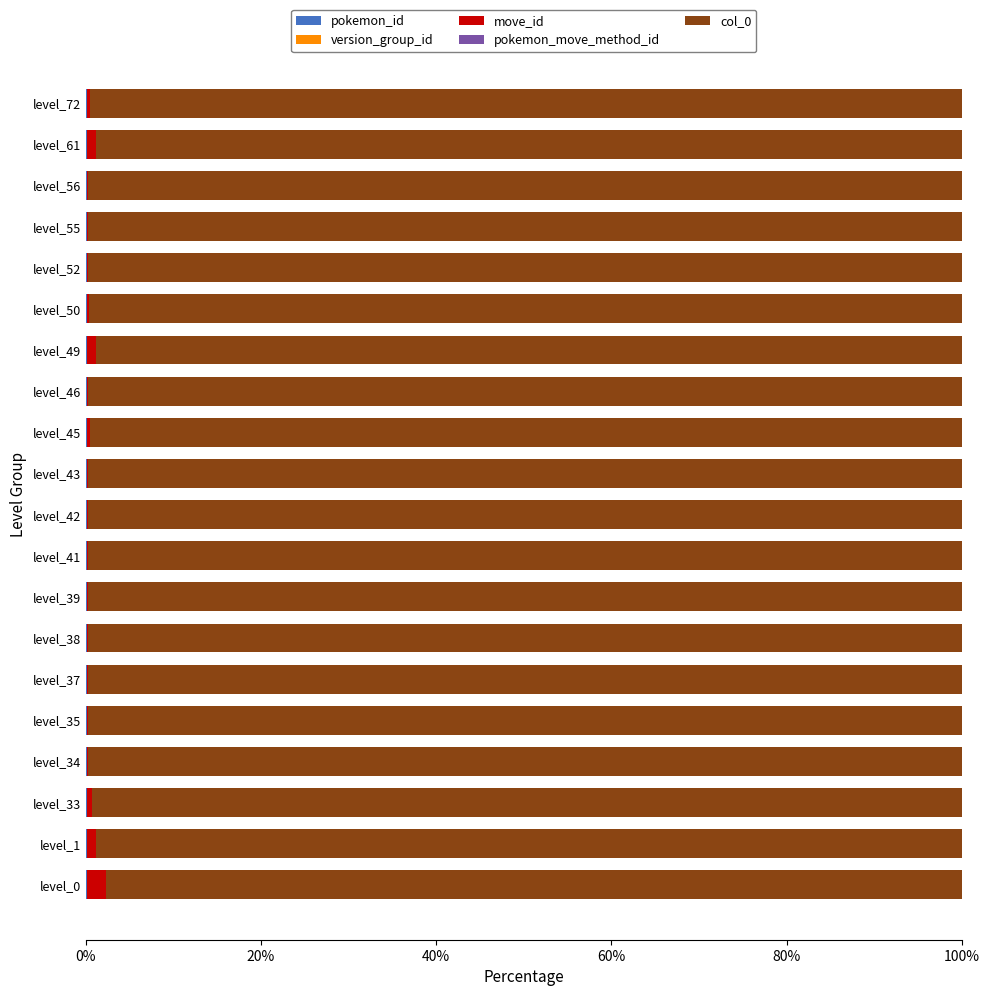

Which series has the largest range (max minus min)?

col_0